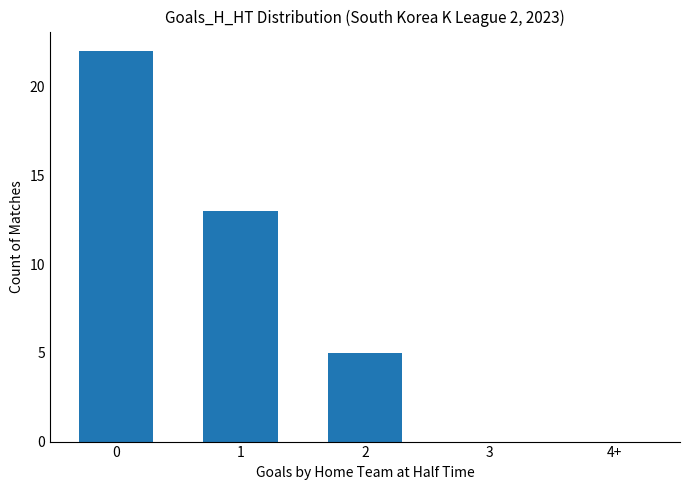

How many categories are shown in the chart?

5